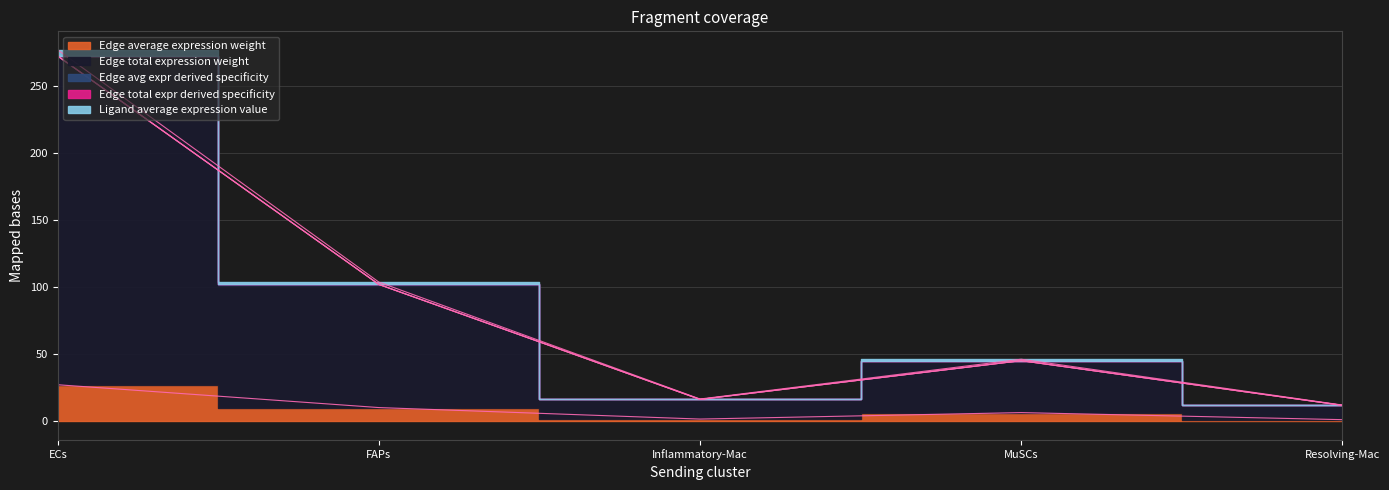

What is the value of the Edge total expression weight point at the 5th from the left?

11.9